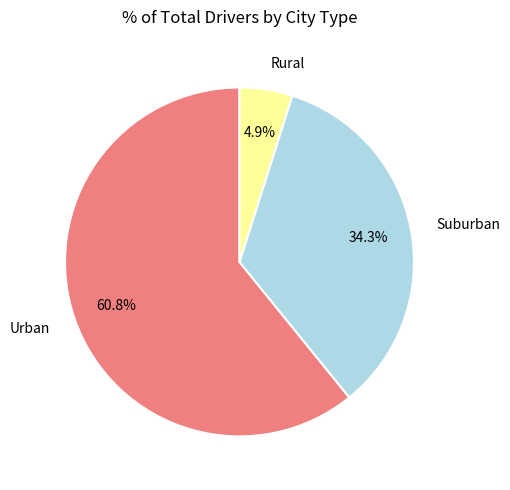

Between Rural and Urban, which is larger?

Urban